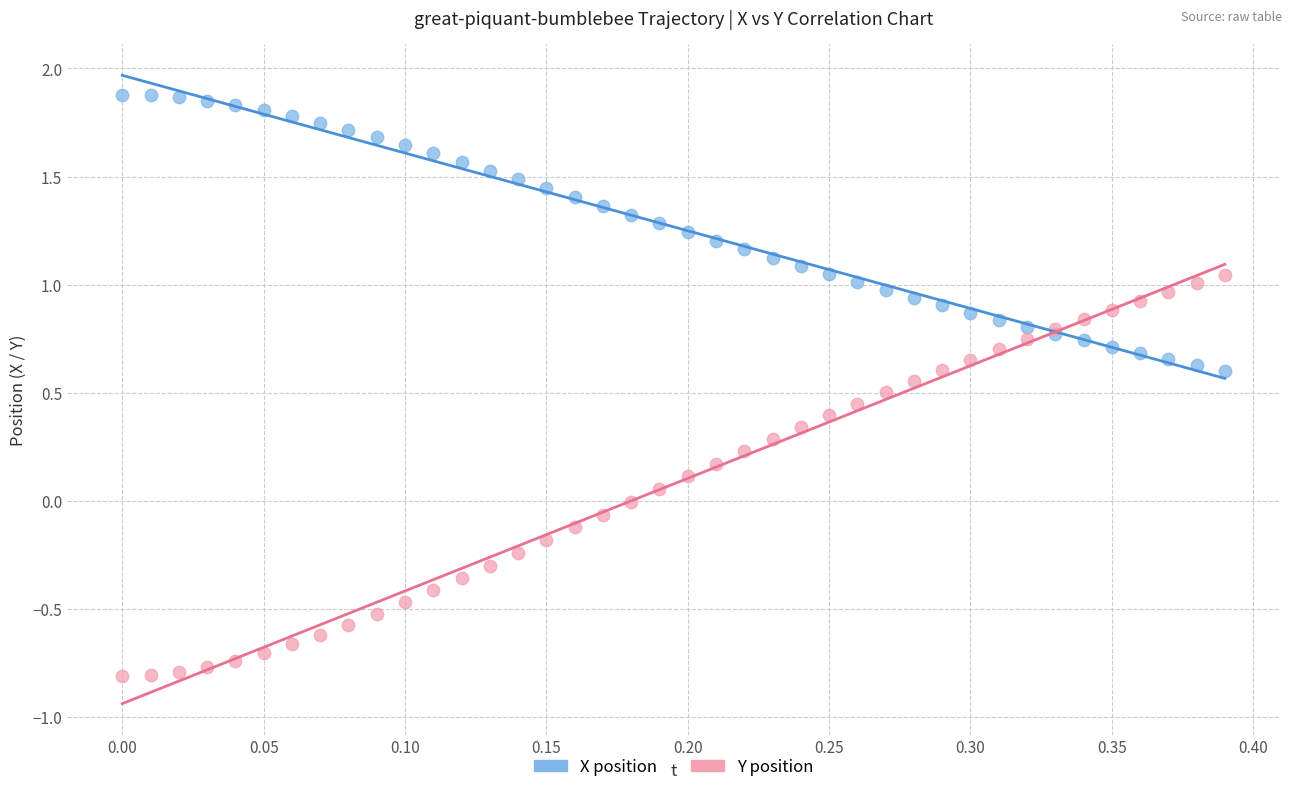

Which series reaches the minimum Y coordinate?

Y position